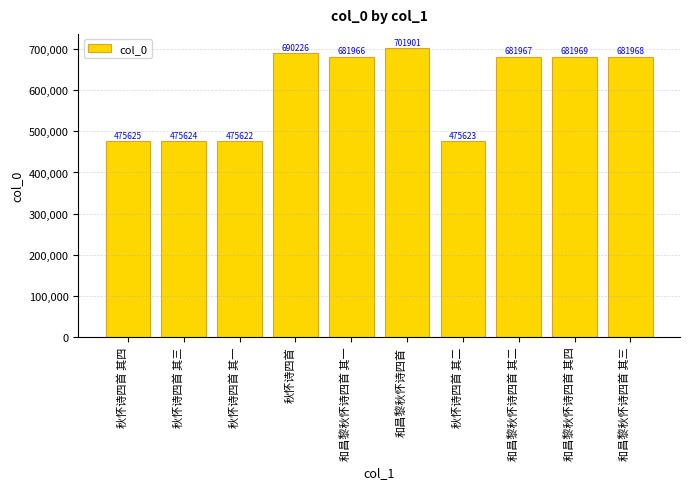

Rank the categories by value from lowest to highest.

秋怀诗四首 其一, 秋怀诗四首 其二, 秋怀诗四首 其三, 秋怀诗四首 其四, 和昌黎秋怀诗四首 其一, 和昌黎秋怀诗四首 其二, 和昌黎秋怀诗四首 其三, 和昌黎秋怀诗四首 其四, 秋怀诗四首, 和昌黎秋怀诗四首